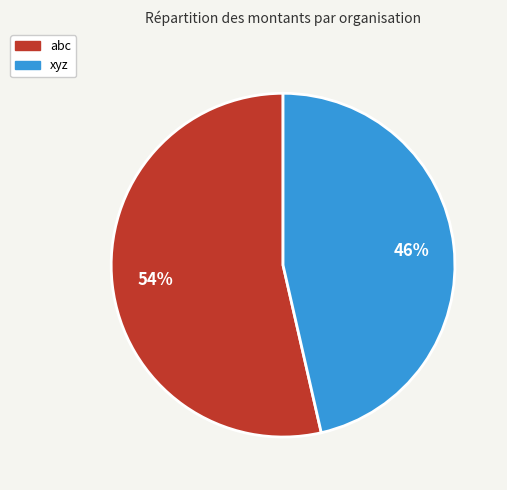

Which category has the biggest portion of the pie?

abc